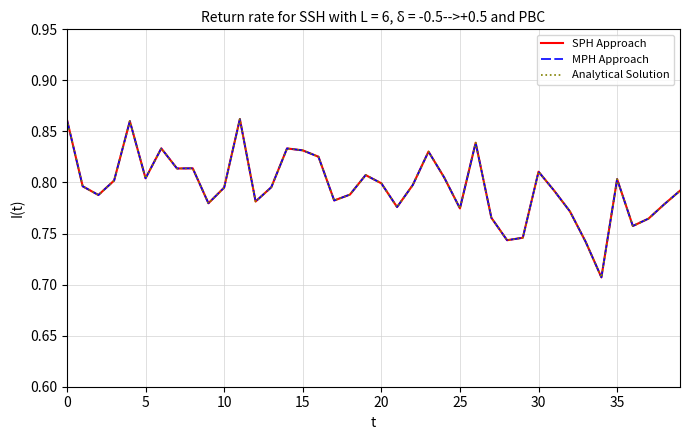

Does the chart display data point markers on the line(s)?

No